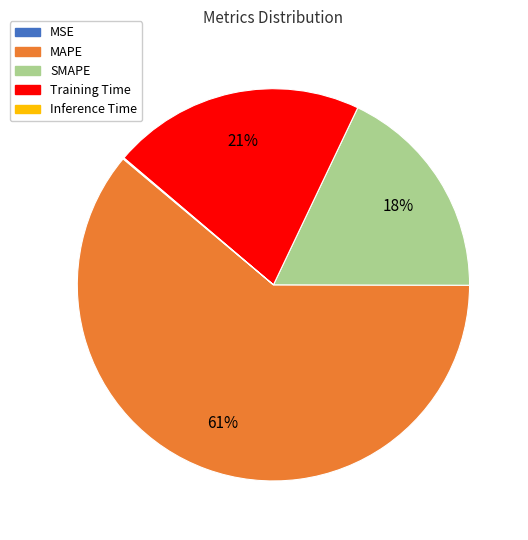

Which slice is the largest?

MAPE